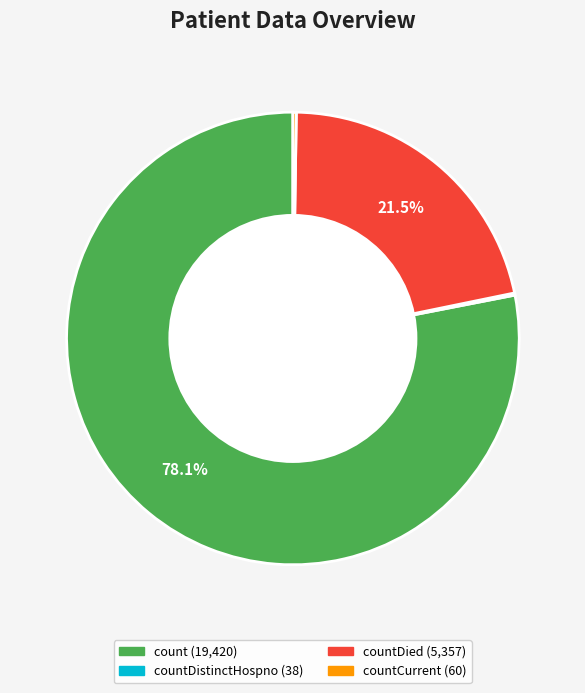

Is there a majority slice in this chart?

Yes